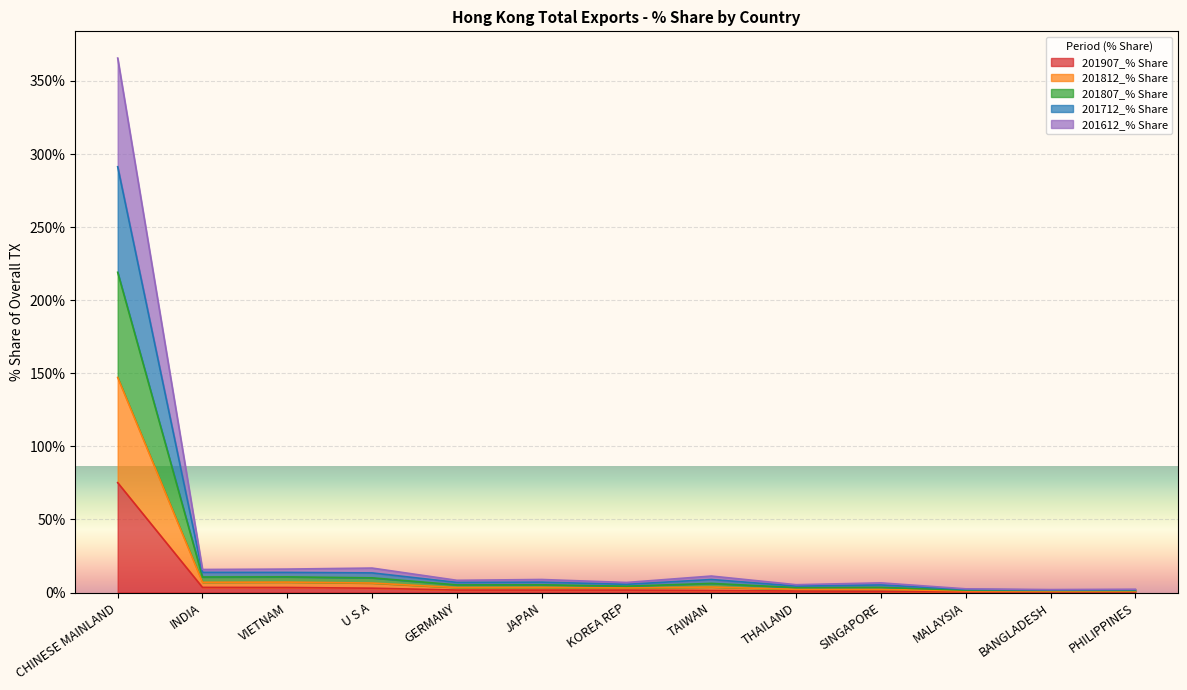

Between KOREA REP and TAIWAN, which series saw the biggest shift?

201712_% Share